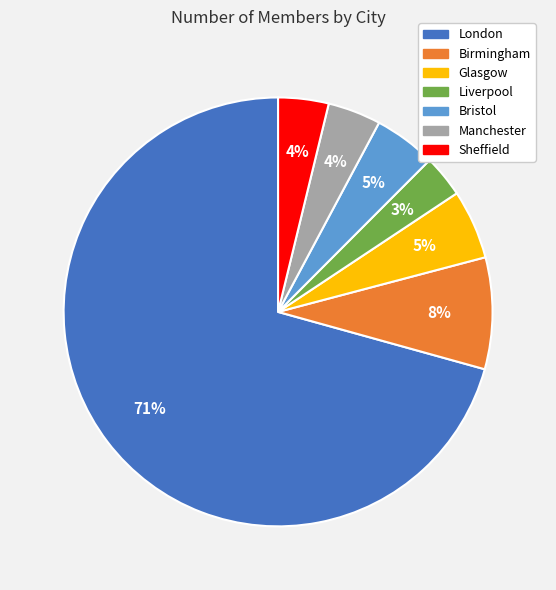

Do Bristol and Birmingham together represent more than half of the pie?

No